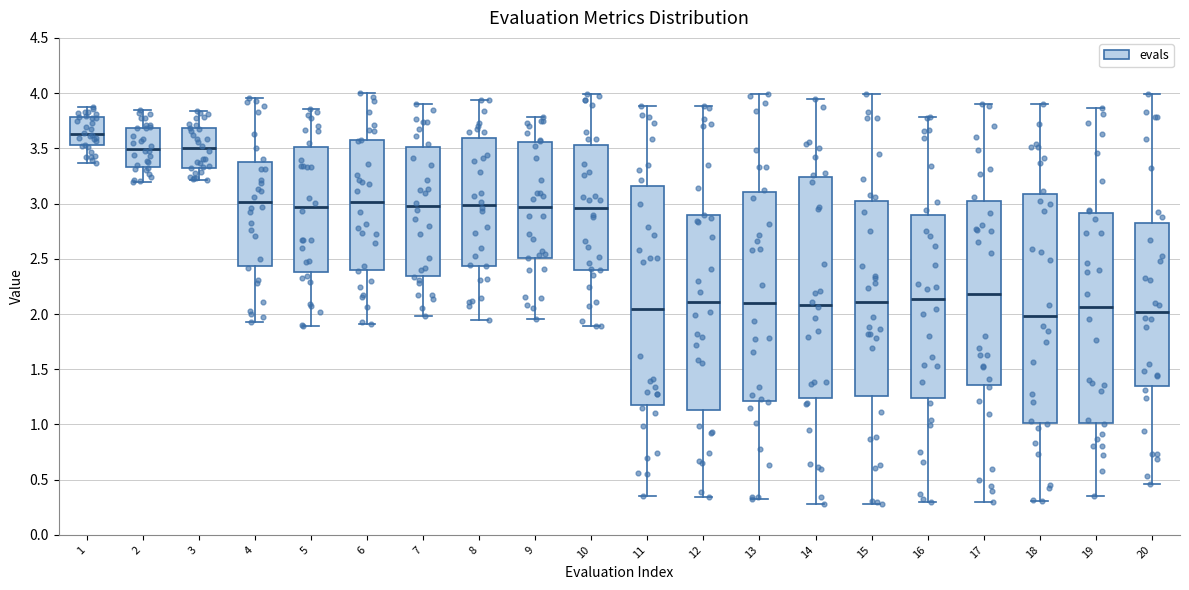

Reading left to right, read every box against the y-axis: the position of its median line, the range the box covers, and the ends of its whiskers. The values are not printed on the chart, so give them approximately, as read against the axis.

1: median 3.65, box 3.55 to 3.80, whiskers 3.35 to 3.85
2: median 3.50, box 3.35 to 3.70, whiskers 3.20 to 3.85
3: median 3.50, box 3.30 to 3.70, whiskers 3.20 to 3.85
4: median 3.00, box 2.45 to 3.40, whiskers 1.95 to 3.95
5: median 2.95, box 2.40 to 3.50, whiskers 1.90 to 3.85
6: median 3.00, box 2.40 to 3.55, whiskers 1.90 to 4.00
7: median 2.95, box 2.35 to 3.50, whiskers 2.00 to 3.90
8: median 3.00, box 2.45 to 3.60, whiskers 1.95 to 3.95
9: median 2.95, box 2.50 to 3.55, whiskers 1.95 to 3.80
10: median 2.95, box 2.40 to 3.55, whiskers 1.90 to 4.00
11: median 2.05, box 1.20 to 3.15, whiskers 0.35 to 3.90
12: median 2.10, box 1.15 to 2.90, whiskers 0.35 to 3.90
13: median 2.10, box 1.20 to 3.10, whiskers 0.30 to 4.00
14: median 2.10, box 1.25 to 3.25, whiskers 0.30 to 3.95
15: median 2.10, box 1.25 to 3.05, whiskers 0.30 to 4.00
16: median 2.15, box 1.25 to 2.90, whiskers 0.30 to 3.80
17: median 2.20, box 1.35 to 3.05, whiskers 0.30 to 3.90
18: median 2.00, box 1.00 to 3.10, whiskers 0.30 to 3.90
19: median 2.05, box 1.00 to 2.90, whiskers 0.35 to 3.85
20: median 2.00, box 1.35 to 2.85, whiskers 0.45 to 4.00